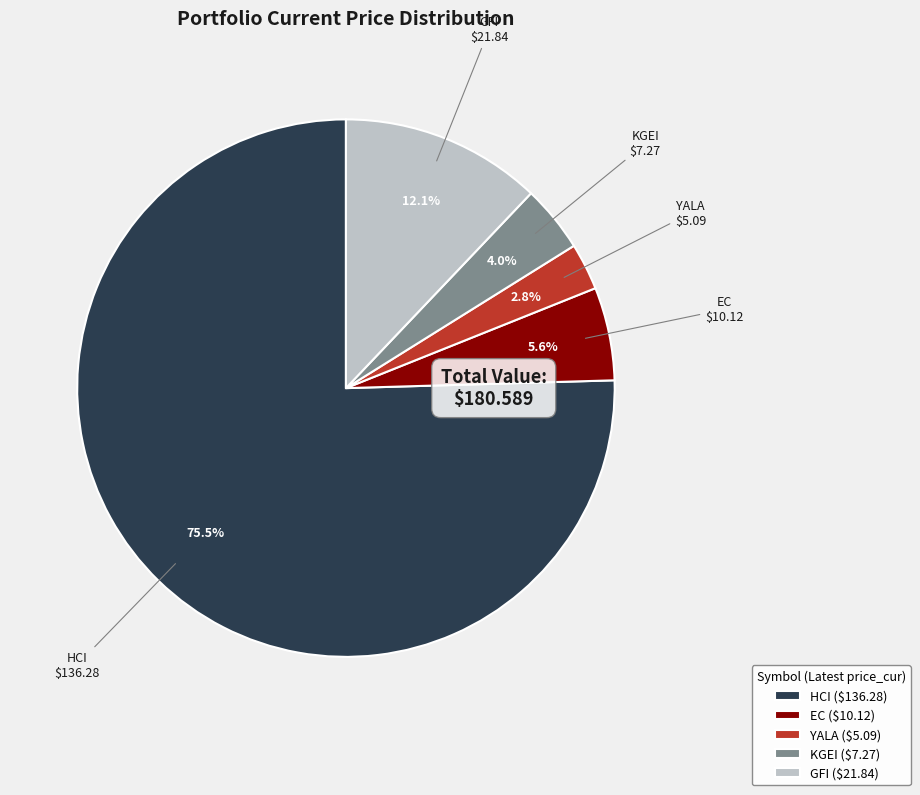

What percentage is NOT represented by HCI ($136.28)?

24.5%